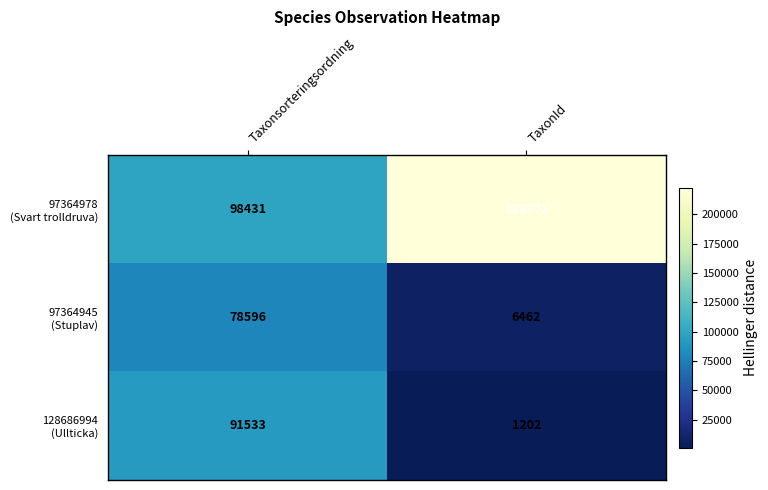

Is it true that 128686994 (Ullticka) equals 91533 at Taxonsorteringsordning?

True